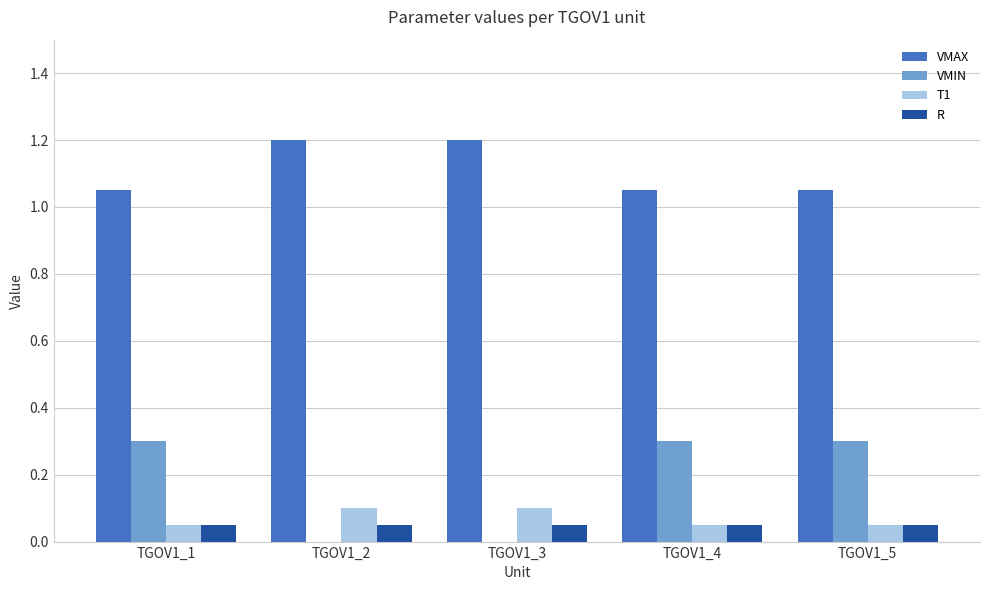

What is the greatest value displayed?

1.2